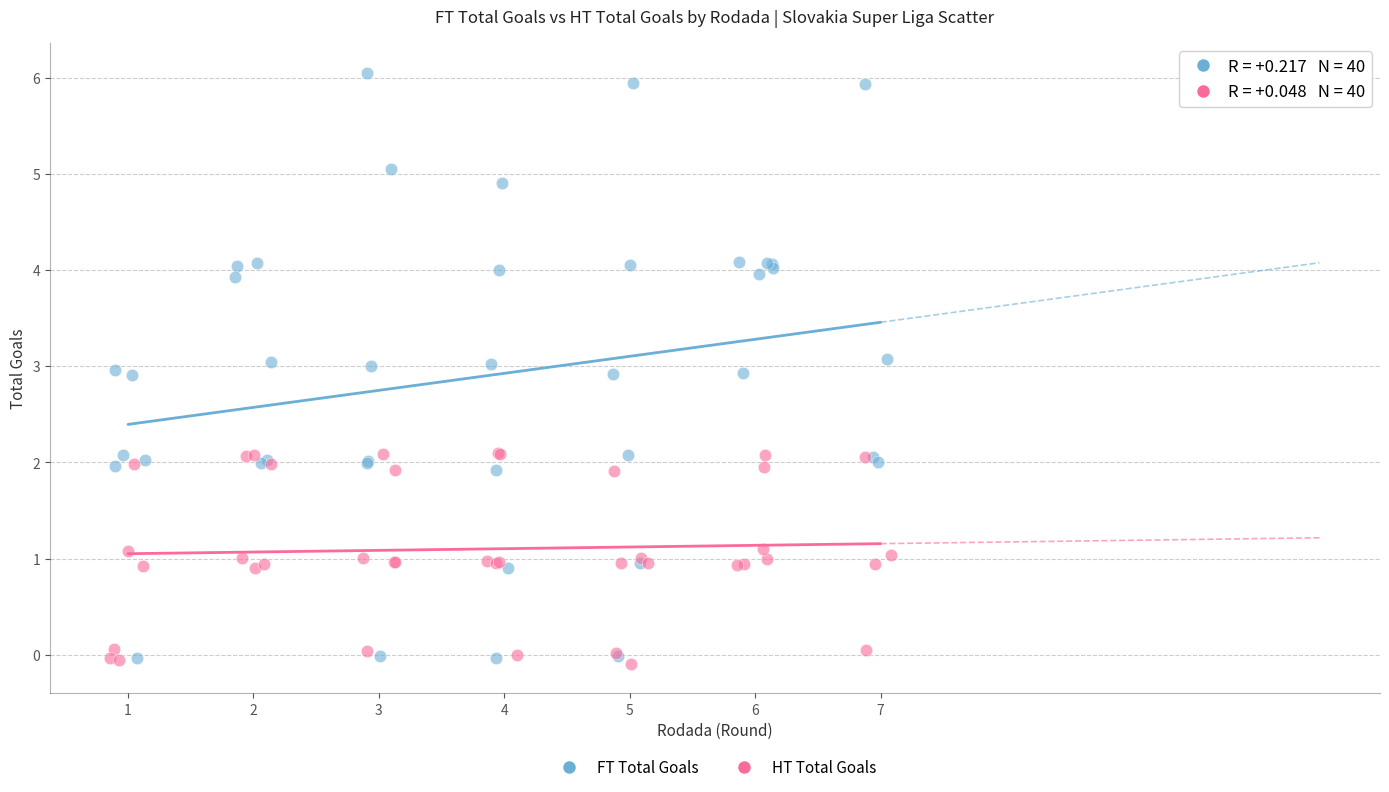

Which series reaches the minimum Y coordinate?

HT Total Goals